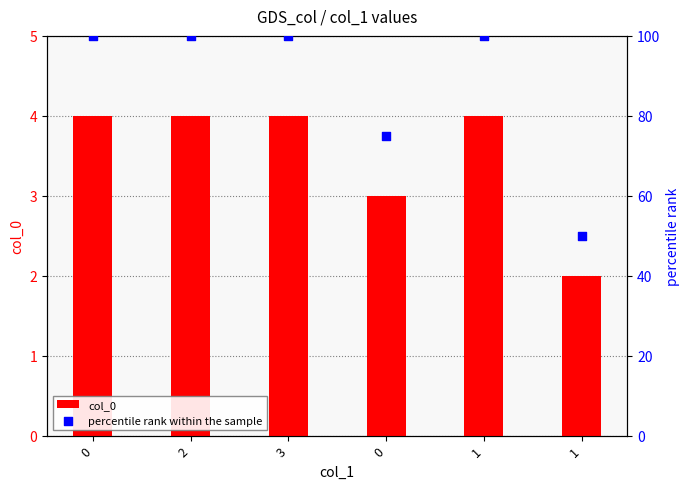

Which series contains the highest Y value?

percentile rank within the sample